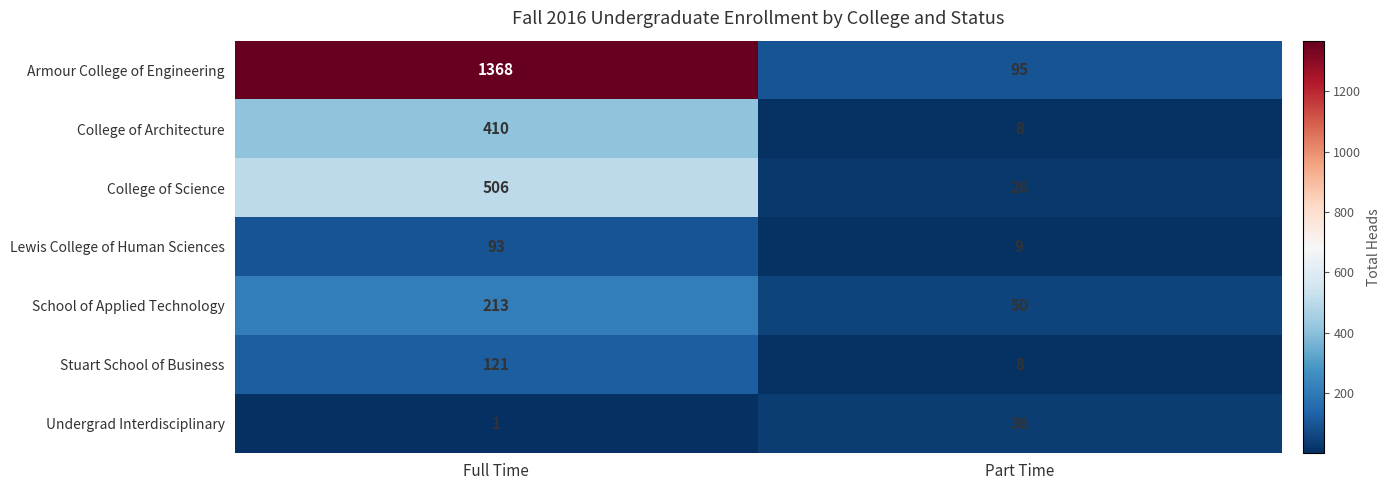

Rank the series by their maximum value, from highest to lowest.

Armour College of Engineering, College of Science, College of Architecture, School of Applied Technology, Stuart School of Business, Lewis College of Human Sciences, Undergrad Interdisciplinary